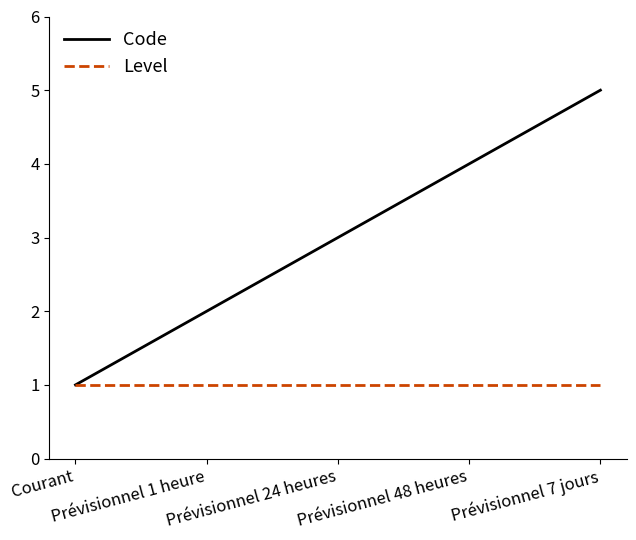

Which series has the largest total across all categories?

Code